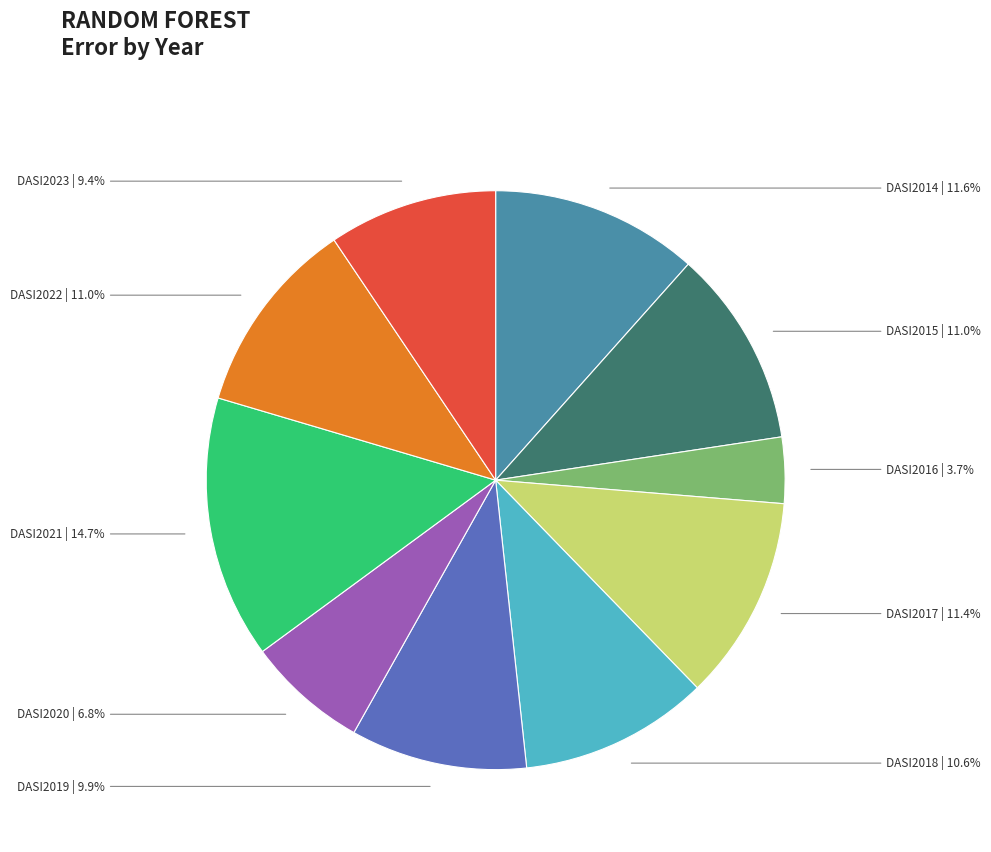

How many segments does this pie chart have?

10